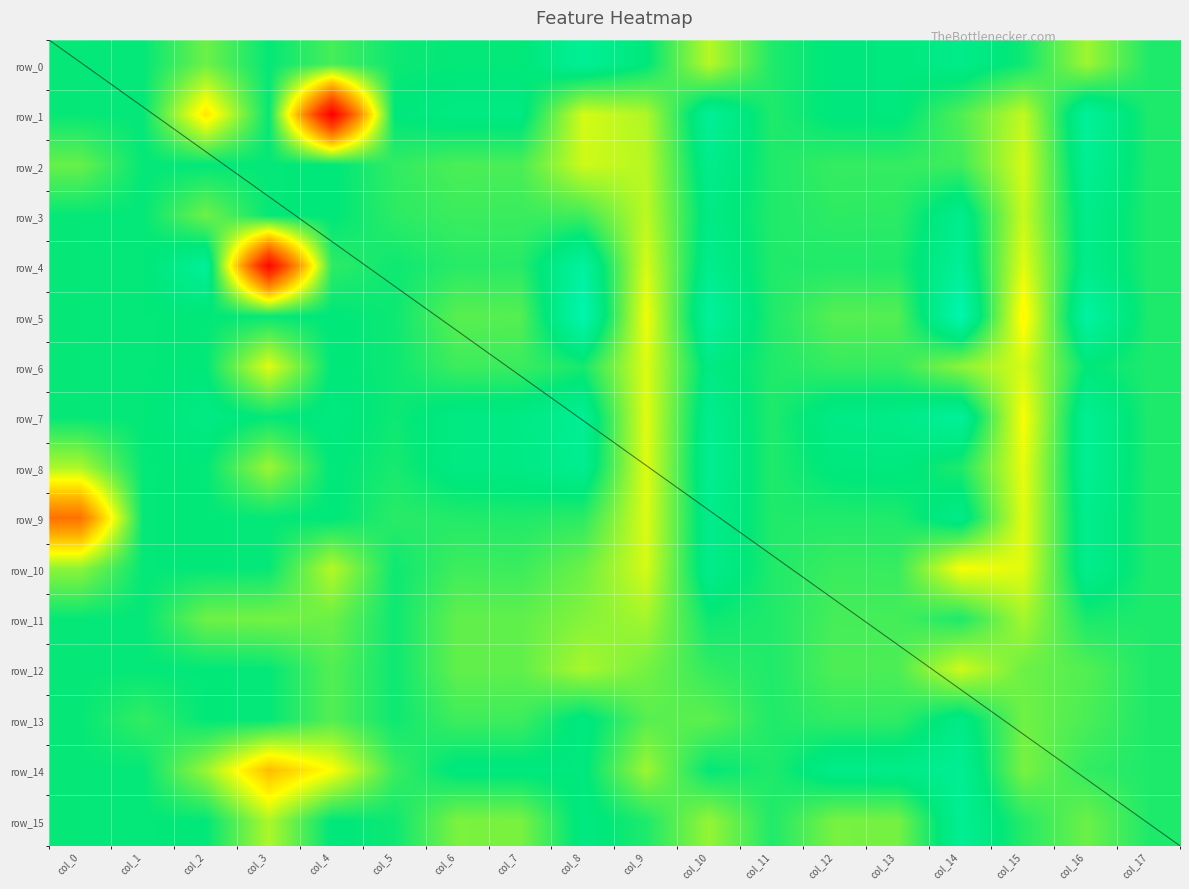

Reading right to left, transcribe all the data shown in this chart.

row_0: -0.2	0.8	-0.3	-0.7	-0.5	-0.5	-0.2	1.0	-0.4	-0.9	-0.4	-0.4	-0.3	0.1	-0.4	0.5	-0.4	-0.4
row_1: -0.2	-1.0	1.1	0.2	-0.5	-0.5	-0.2	-1.0	1.0	1.3	-0.6	-0.6	-0.4	6.1	-0.4	1.9	-0.4	-0.4
row_2: -0.2	-0.9	1.3	0.1	0.0	0.0	-0.2	-0.8	1.0	1.2	0.2	0.2	-0.0	-0.4	-0.4	-0.4	-0.4	0.4
row_3: -0.2	-0.7	1.2	-0.8	-0.1	-0.0	-0.2	-0.6	1.1	0.1	0.1	0.1	-0.1	-0.4	-0.4	0.5	-0.4	-0.4
row_4: -0.2	-0.7	1.4	-1.0	-0.2	-0.1	-0.2	-0.8	1.3	-1.1	-0.1	-0.1	-0.3	-0.0	5.8	-1.0	-0.4	-0.4
row_5: -0.2	-1.2	1.7	-1.4	0.3	0.3	-0.2	-1.1	1.5	-1.4	0.3	0.3	-0.3	-0.4	-0.4	-0.4	-0.4	-0.4
row_6: -0.2	-0.4	1.3	0.7	0.0	0.0	-0.2	-0.6	1.3	-0.2	0.1	0.1	-0.3	-0.4	1.3	-0.4	-0.4	-0.4
row_7: -0.2	-0.9	1.6	-1.0	-0.7	-0.6	-0.2	-0.8	1.4	-0.9	-0.6	-0.6	-0.3	-0.5	-0.4	-0.6	-0.4	-0.4
row_8: -0.2	-0.9	1.4	-0.2	-0.5	-0.5	-0.2	-0.9	1.3	-0.8	-0.6	-0.6	-0.2	-0.4	0.8	-0.4	-0.4	0.9
row_9: -0.2	-0.8	1.4	-0.7	-0.2	-0.1	-0.2	-0.8	1.3	-0.1	-0.2	-0.1	-0.1	-0.4	-0.4	-0.4	-0.4	3.7
row_10: -0.2	-0.8	1.4	1.6	0.0	0.1	-0.2	-0.8	1.3	0.4	0.1	0.1	-0.3	1.0	-0.4	-0.4	-0.4	0.7
row_11: -0.2	-0.2	0.9	-0.2	0.1	0.1	-0.2	-0.3	0.9	0.6	0.4	0.4	-0.3	0.4	0.5	0.5	-0.4	-0.4
row_12: -0.2	0.2	0.5	1.2	0.2	0.2	-0.2	-0.0	0.5	0.9	0.4	0.4	-0.3	0.2	-0.4	-0.4	-0.4	-0.4
row_13: -0.2	0.2	0.5	-0.6	-0.0	-0.0	-0.2	0.3	0.3	-0.5	0.1	0.1	-0.3	0.3	-0.4	-0.4	0.0	-0.4
row_14: -0.2	-0.0	0.6	-0.9	-0.7	-0.7	-0.2	-0.4	0.8	-0.5	-0.5	-0.5	0.1	1.6	2.5	0.8	-0.4	-0.4
row_15: -0.2	0.4	-0.1	-0.9	0.5	0.5	-0.2	0.8	-0.2	-0.5	0.5	0.6	-0.3	-0.4	1.0	-0.4	-0.4	-0.4